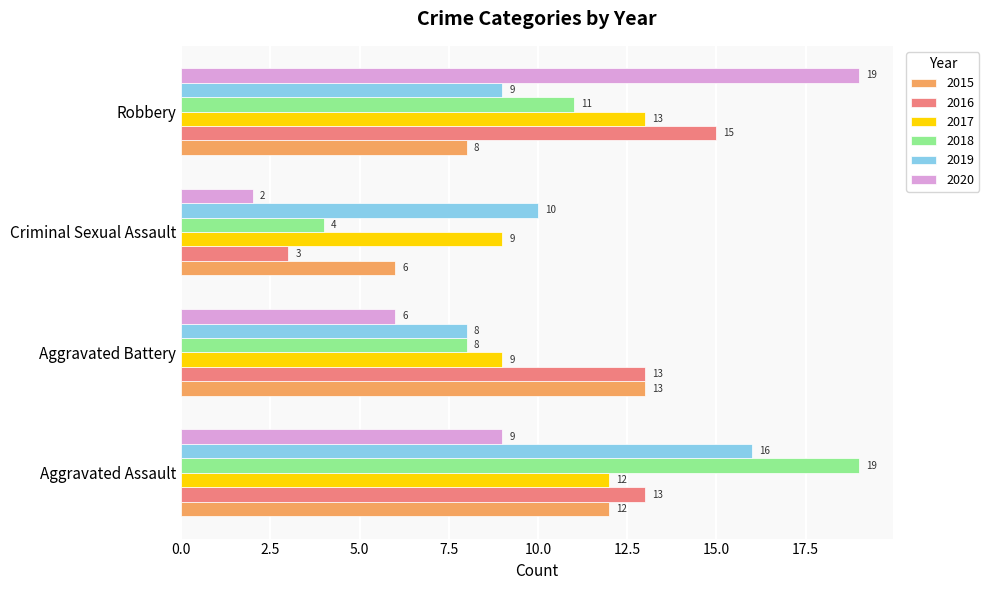

What is the highest value of the 2015 series?

13